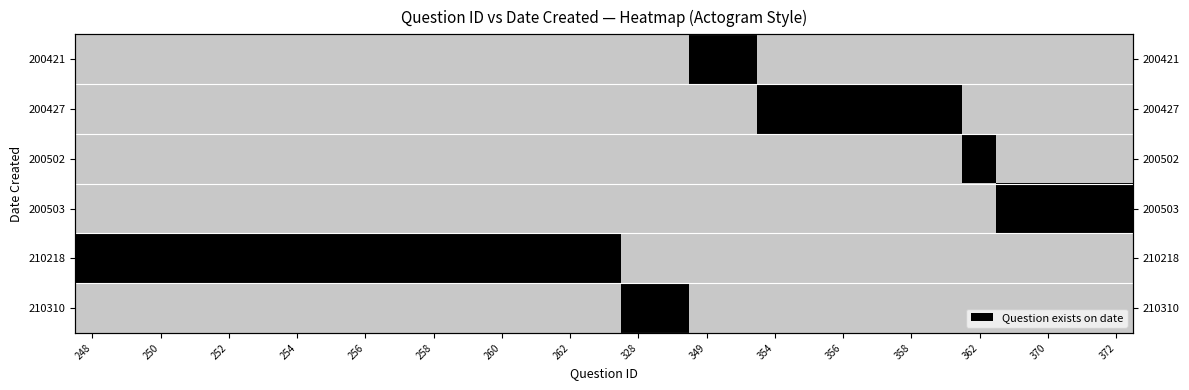

List the series in order of their peak value, lowest first.

200421, 200427, 200502, 200503, 210218, 210310